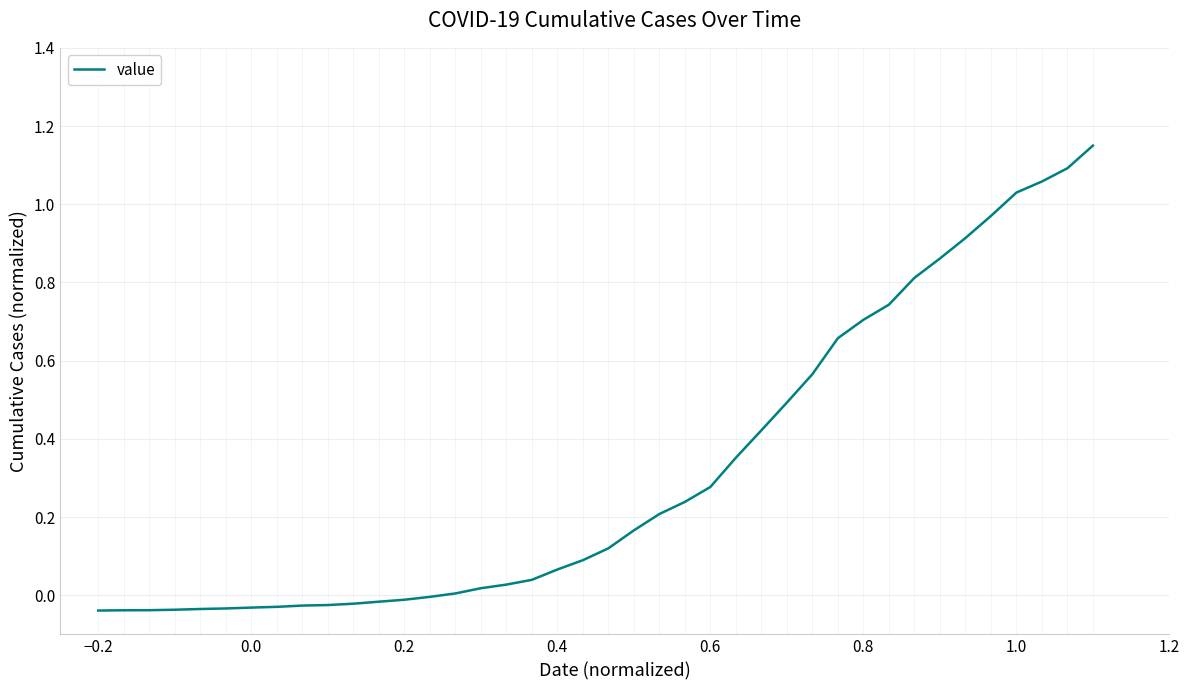

What is the difference between the maximum and minimum values?

1.2